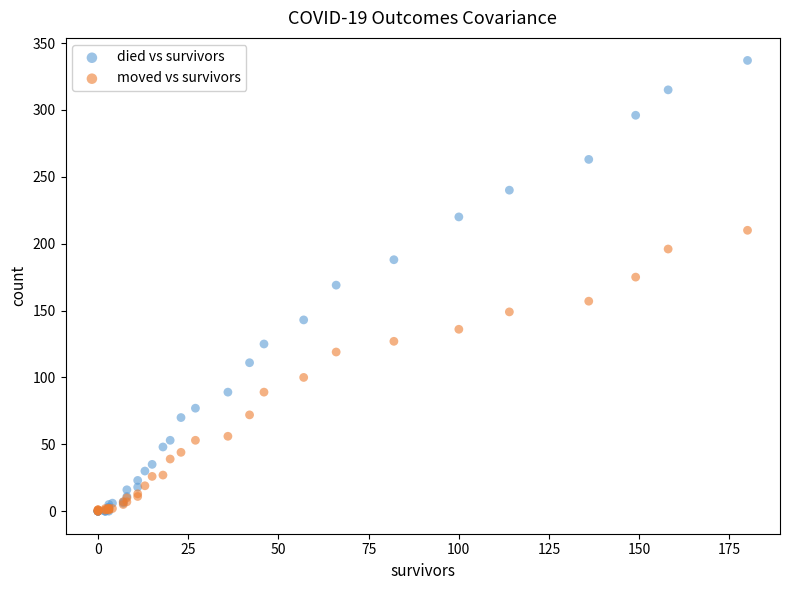

Which series contains the highest Y value?

died vs survivors